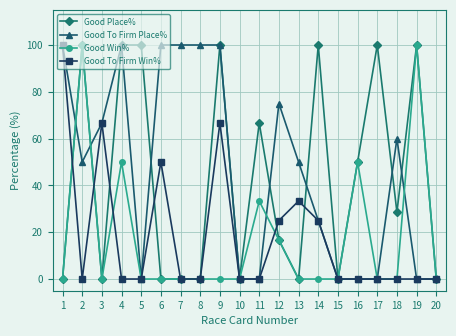

Which series has the largest total across all categories?

Good To Firm Place%